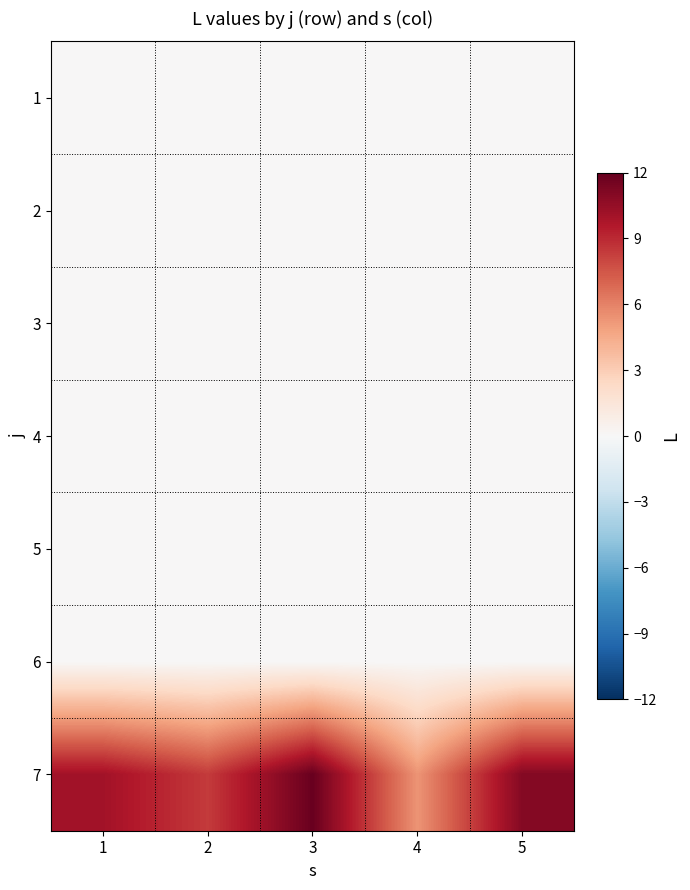

Which has a higher value, 2 or 5?

2